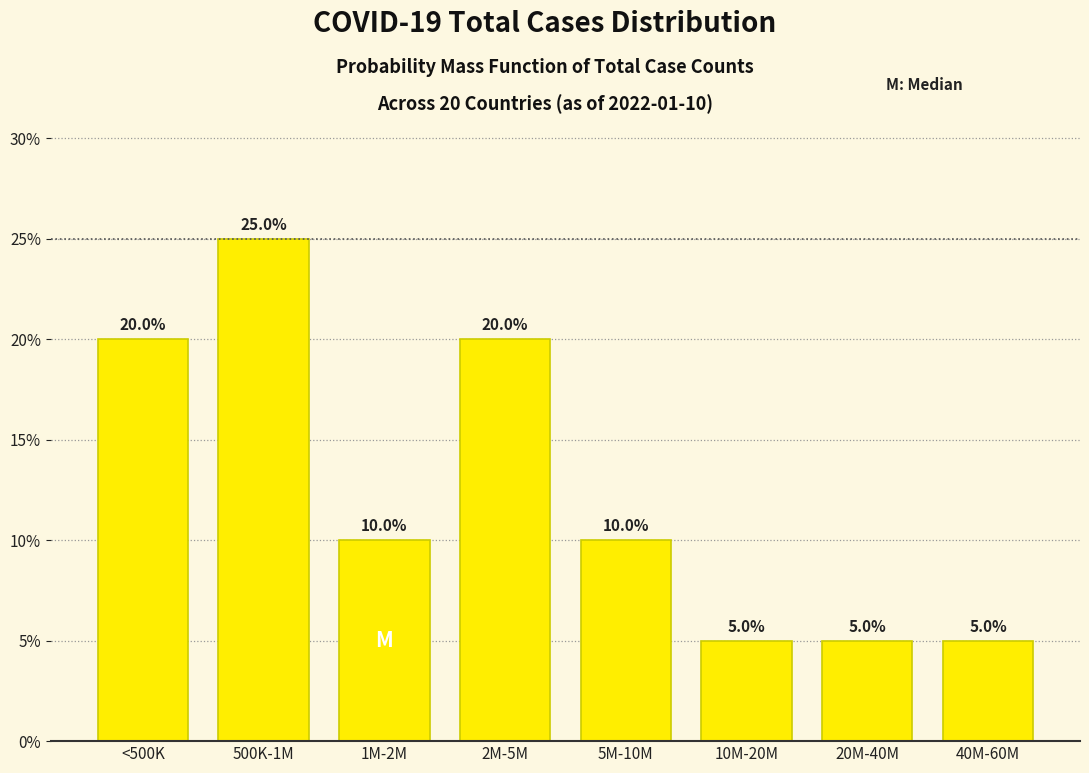

Reading left to right, extract all data points from this chart.

20	25	10	20	10	5	5	5